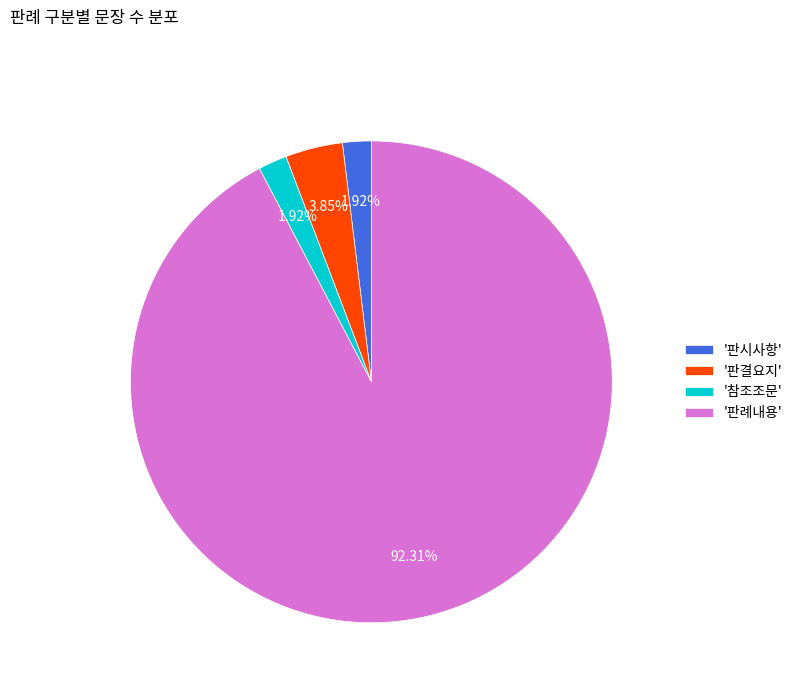

Approximately how many times larger is the value at '판시사항' compared to '참조조문'?

1.0